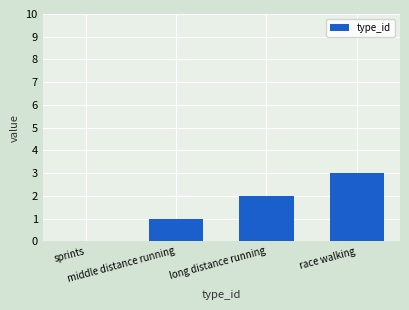

What value does the data have at long distance running?

2